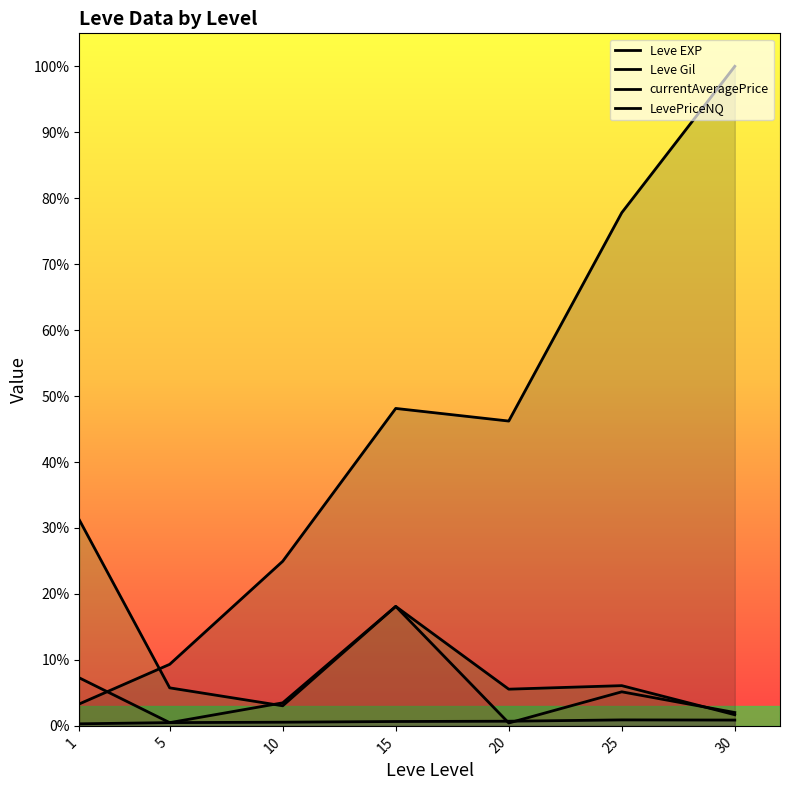

Which category has the lowest value in the currentAveragePrice series?

30